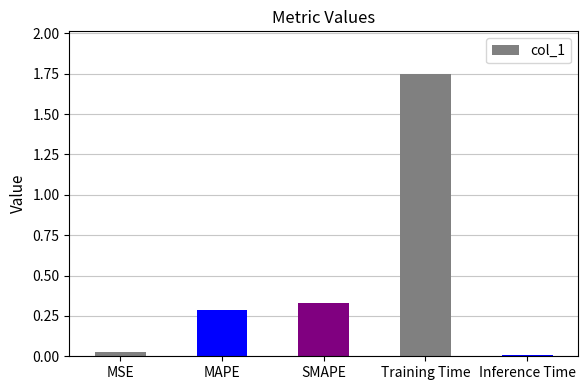

How many distinct data groups are displayed?

1